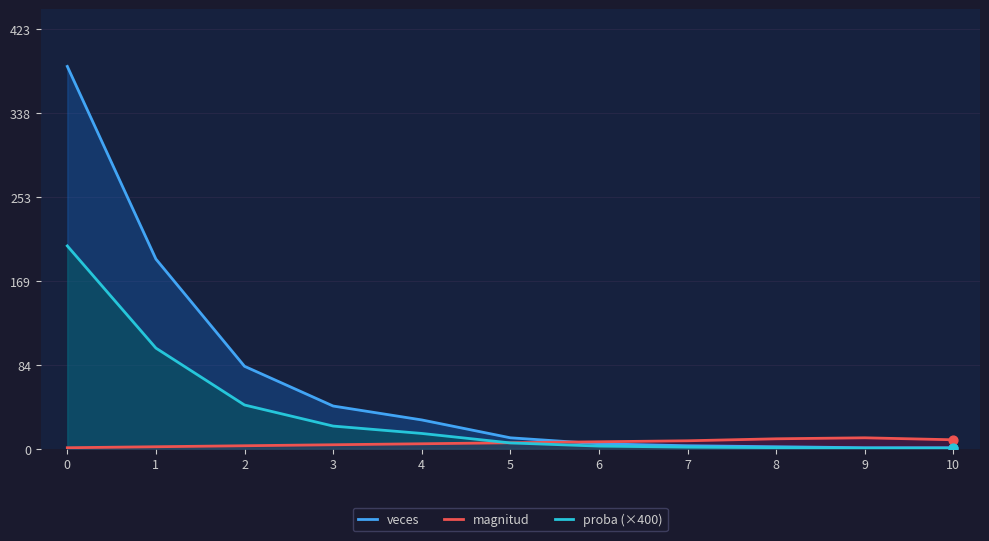

What are all the series names shown in the legend?

veces, magnitud, proba (×400)